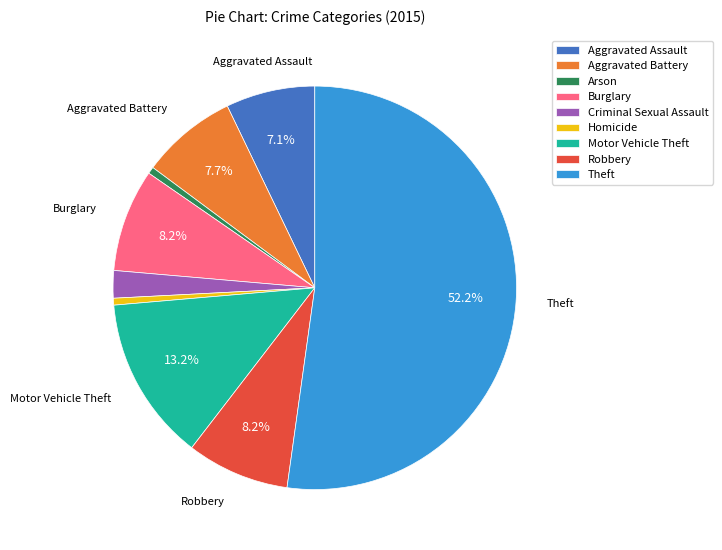

What is the total percentage of Motor Vehicle Theft and Aggravated Assault?

20.3%